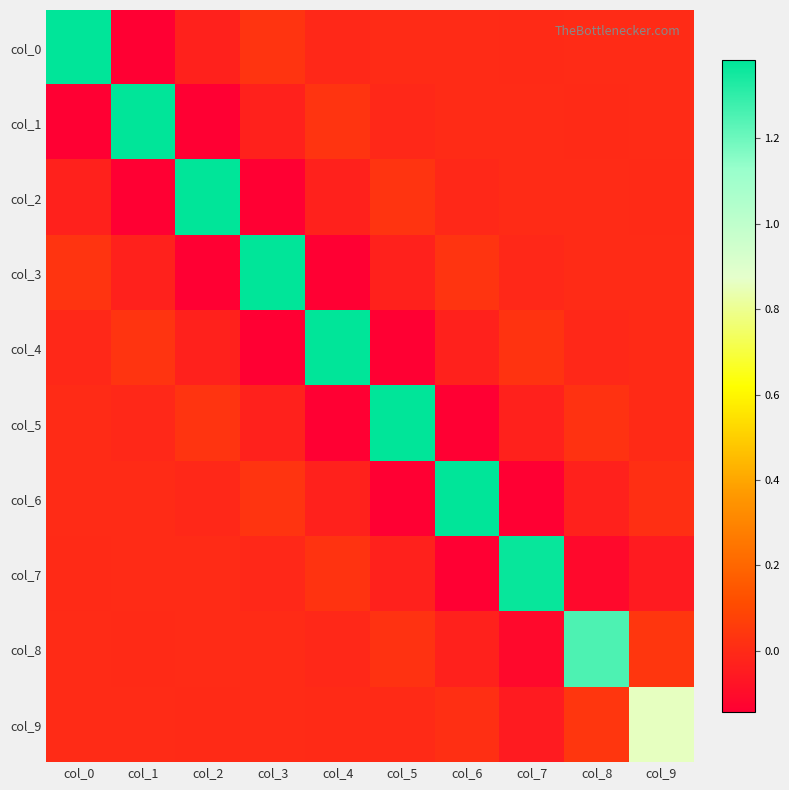

Reading left to right, list all the values displayed in this chart.

col_0: col_0=1.4	col_1=-0.1	col_2=-0.0	col_3=0.0	col_4=-0.0	col_5=0.0	col_6=0.0	col_7=-0.0	col_8=0.0	col_9=0.0
col_1: col_0=-0.1	col_1=1.4	col_2=-0.1	col_3=-0.0	col_4=0.0	col_5=-0.0	col_6=0.0	col_7=0.0	col_8=-0.0	col_9=-0.0
col_2: col_0=-0.0	col_1=-0.1	col_2=1.4	col_3=-0.1	col_4=-0.0	col_5=0.0	col_6=-0.0	col_7=0.0	col_8=0.0	col_9=-0.0
col_3: col_0=0.0	col_1=-0.0	col_2=-0.1	col_3=1.4	col_4=-0.1	col_5=-0.0	col_6=0.0	col_7=-0.0	col_8=0.0	col_9=0.0
col_4: col_0=-0.0	col_1=0.0	col_2=-0.0	col_3=-0.1	col_4=1.4	col_5=-0.1	col_6=-0.0	col_7=0.0	col_8=-0.0	col_9=-0.0
col_5: col_0=0.0	col_1=-0.0	col_2=0.0	col_3=-0.0	col_4=-0.1	col_5=1.4	col_6=-0.1	col_7=-0.0	col_8=0.0	col_9=-0.0
col_6: col_0=0.0	col_1=0.0	col_2=-0.0	col_3=0.0	col_4=-0.0	col_5=-0.1	col_6=1.4	col_7=-0.1	col_8=-0.0	col_9=0.0
col_7: col_0=-0.0	col_1=0.0	col_2=0.0	col_3=-0.0	col_4=0.0	col_5=-0.0	col_6=-0.1	col_7=1.4	col_8=-0.1	col_9=-0.0
col_8: col_0=0.0	col_1=-0.0	col_2=0.0	col_3=0.0	col_4=-0.0	col_5=0.0	col_6=-0.0	col_7=-0.1	col_8=1.3	col_9=0.0
col_9: col_0=0.0	col_1=-0.0	col_2=-0.0	col_3=0.0	col_4=-0.0	col_5=-0.0	col_6=0.0	col_7=-0.0	col_8=0.0	col_9=0.9